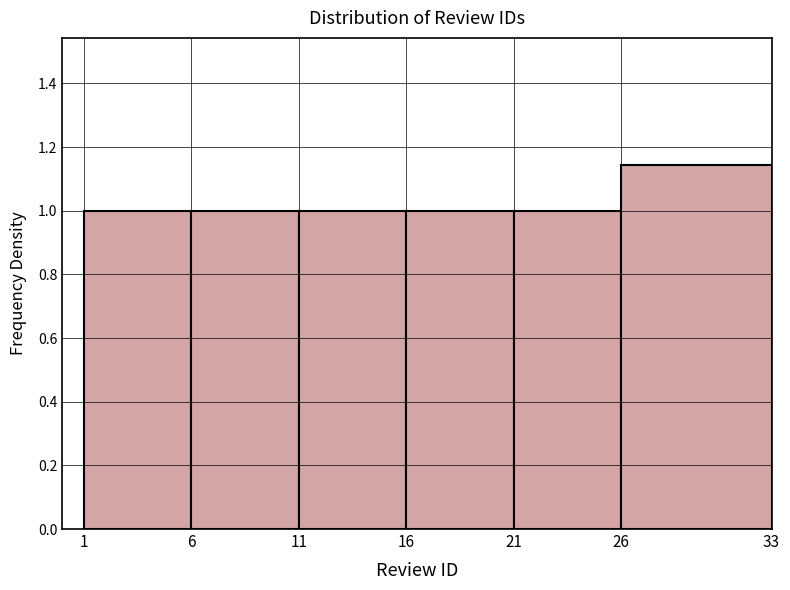

Reading left to right, list every bar in this chart as the range it spans on the x-axis followed by its height. The values are not printed on the chart, so give them approximately, as read against the axis.

1 to 6: 1.00
6 to 11: 1.00
11 to 16: 1.00
16 to 21: 1.00
21 to 26: 1.00
26 to 33: 1.14